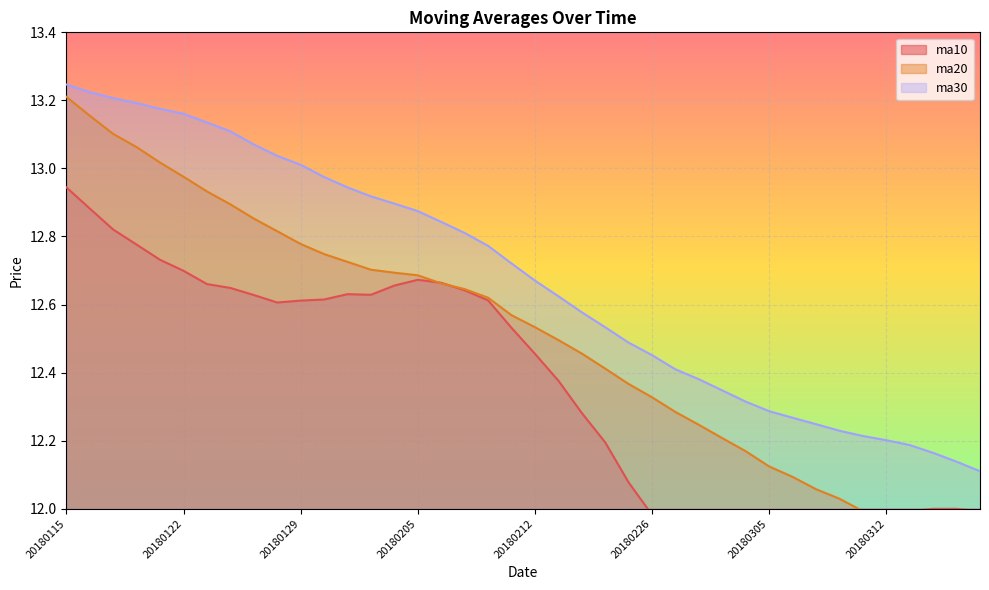

Rank the series by their average value, from highest to lowest.

ma30, ma20, ma10